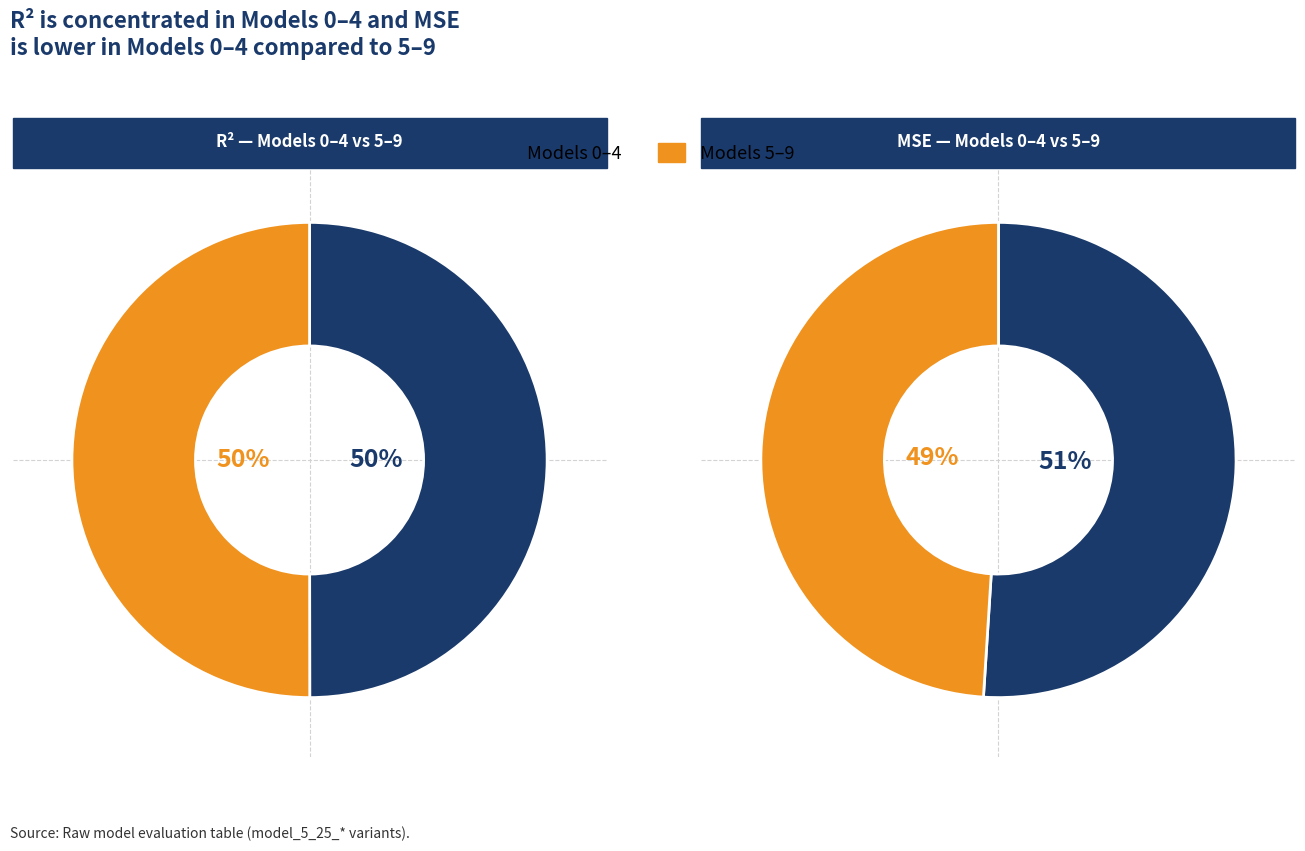

Which series has the largest range (max minus min)?

mse